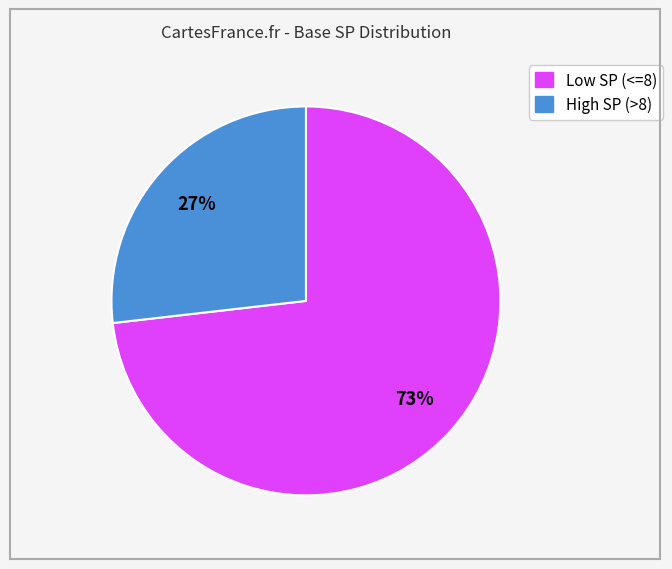

To the nearest percent, what is the difference between the largest and smallest slice percentages?

46%